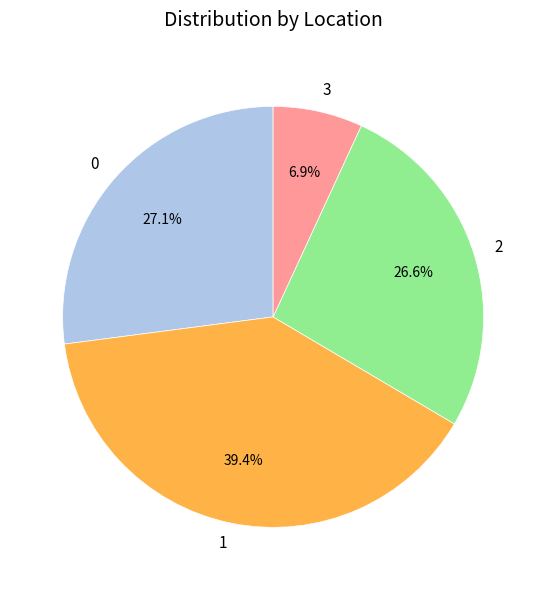

Does 0 account for over 50% of the chart?

No